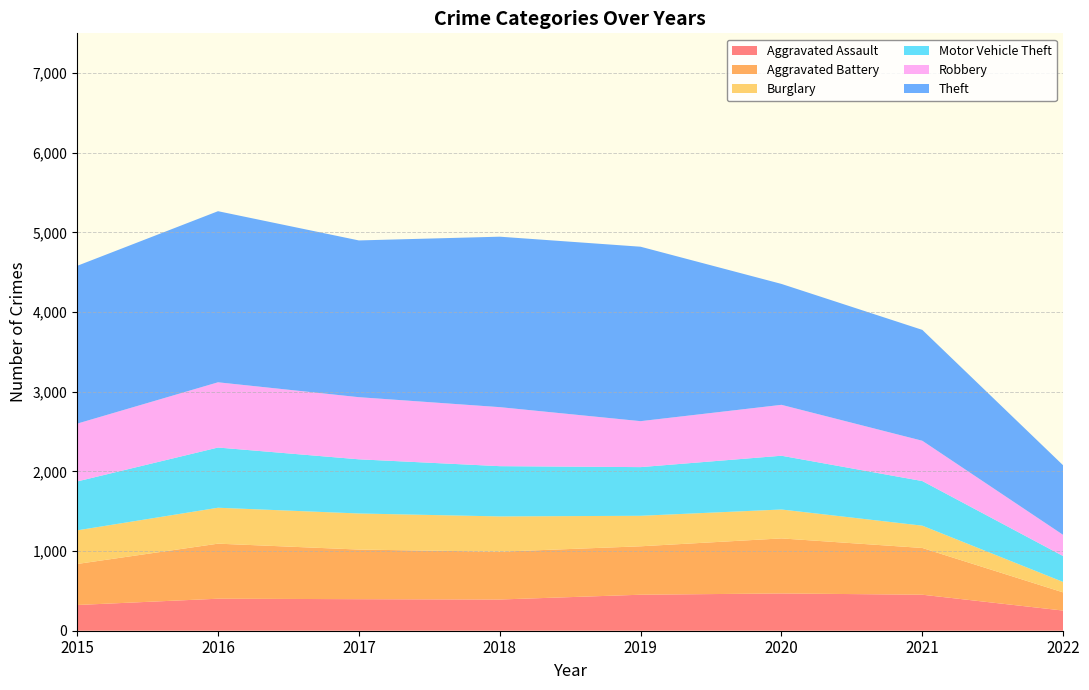

Reading left to right, what are all the values shown in this chart?

Aggravated Assault: 2015=323	2016=402	2017=396	2018=392	2019=452	2020=468	2021=452	2022=253
Aggravated Battery: 2015=515	2016=691	2017=623	2018=600	2019=608	2020=691	2021=587	2022=228
Burglary: 2015=422	2016=451	2017=453	2018=443	2019=383	2020=363	2021=280	2022=131
Motor Vehicle Theft: 2015=614	2016=756	2017=680	2018=631	2019=611	2020=675	2021=560	2022=325
Robbery: 2015=726	2016=819	2017=780	2018=741	2019=577	2020=639	2021=506	2022=266
Theft: 2015=1981	2016=2148	2017=1968	2018=2140	2019=2190	2020=1518	2021=1392	2022=873